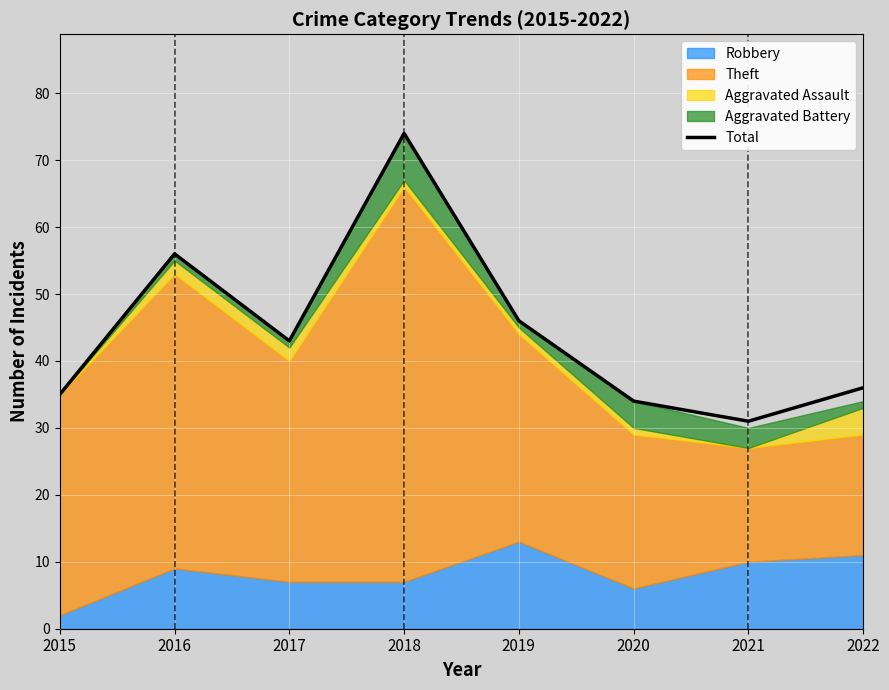

What is the ratio of the value at 2015 to the value at 2016?

0.6